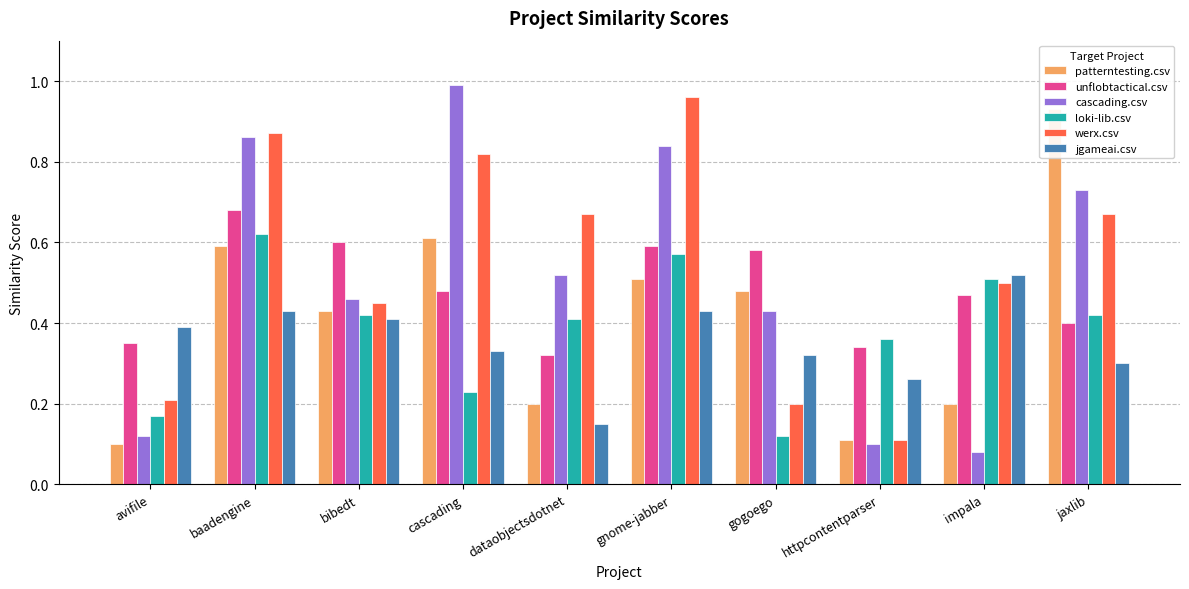

What is the value of the cascading.csv bar at the 6th from the left?

0.8